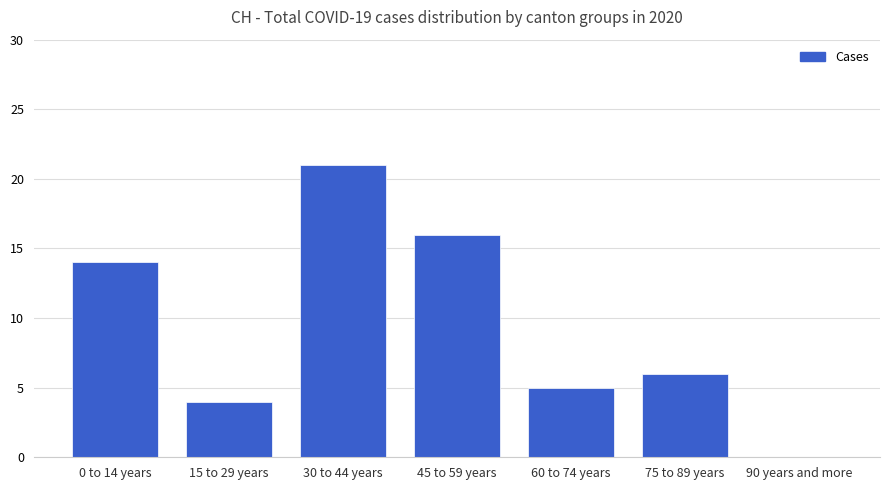

What is the greatest value displayed?

21